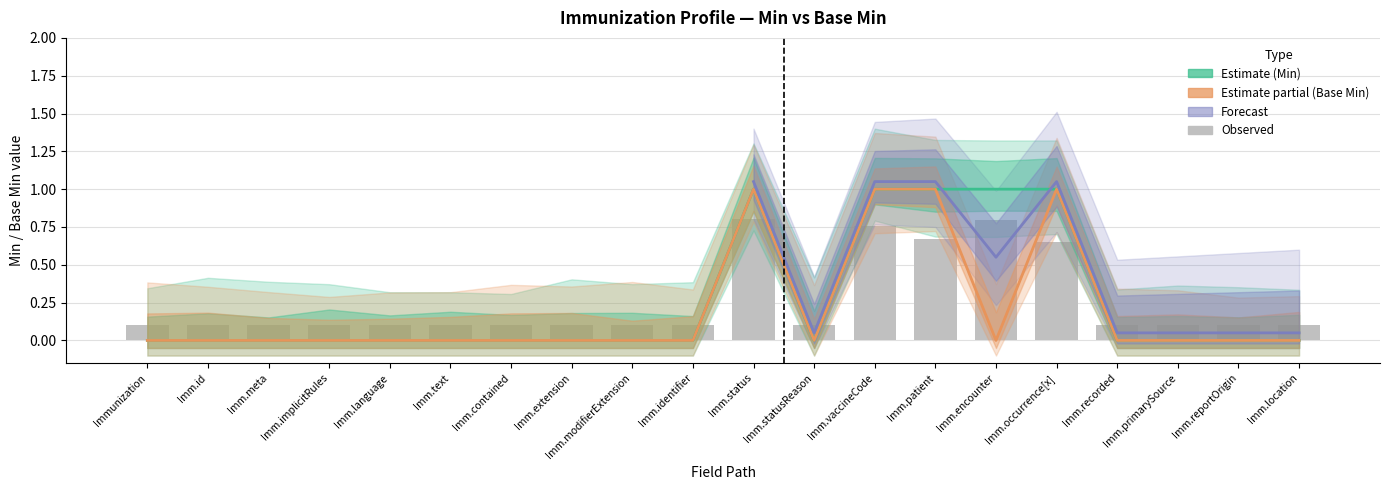

What position from the left is Imm.contained?

7